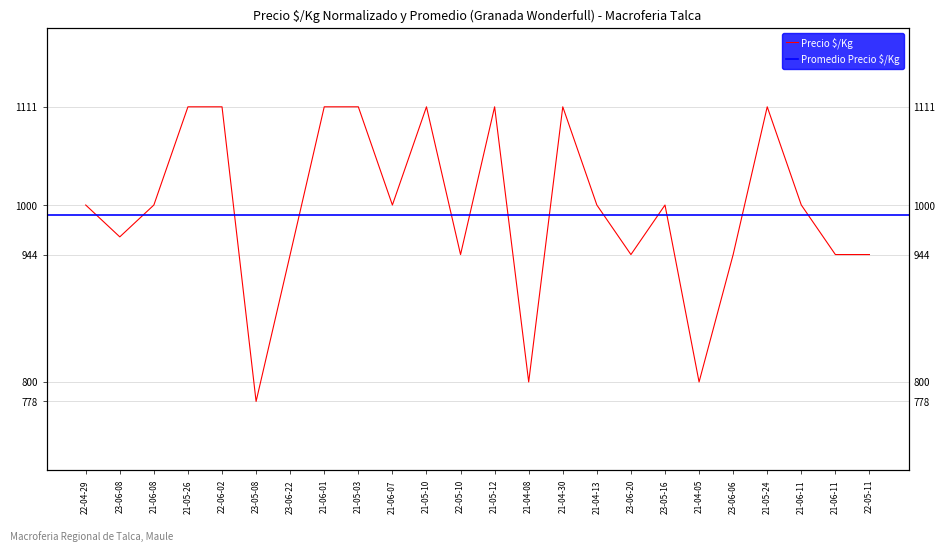

What is the label of the 7th point from the left?

23-06-22